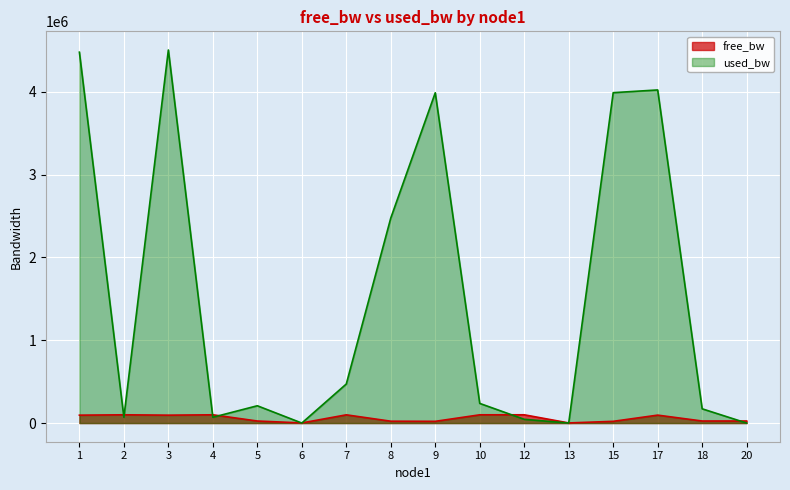

Which series changed the most between 1 and 3?

used_bw